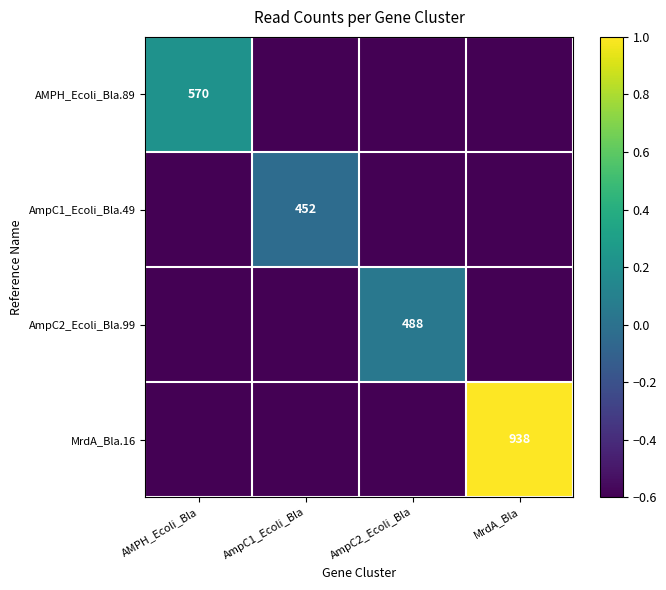

The value of AmpC2_Ecoli_Bla.99 at AmpC2_Ecoli_Bla is 720. True or false?

False